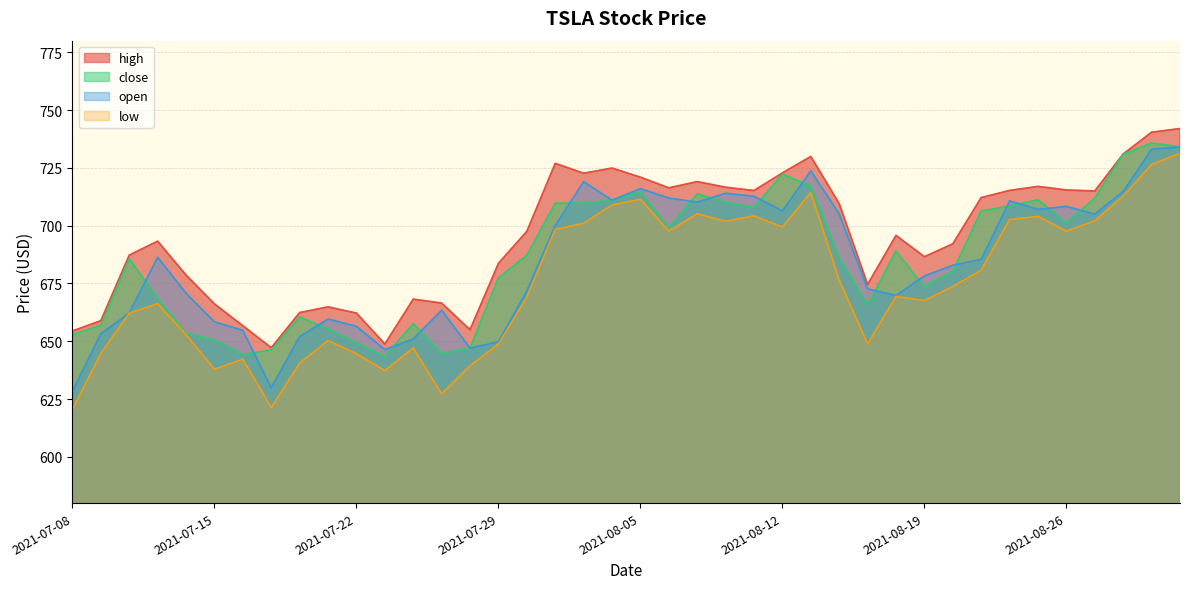

How many values in the open series are below 685?

20